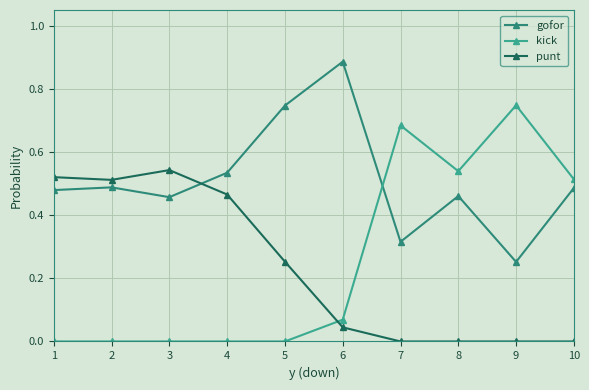

Which category has the highest value in the kick series?

9